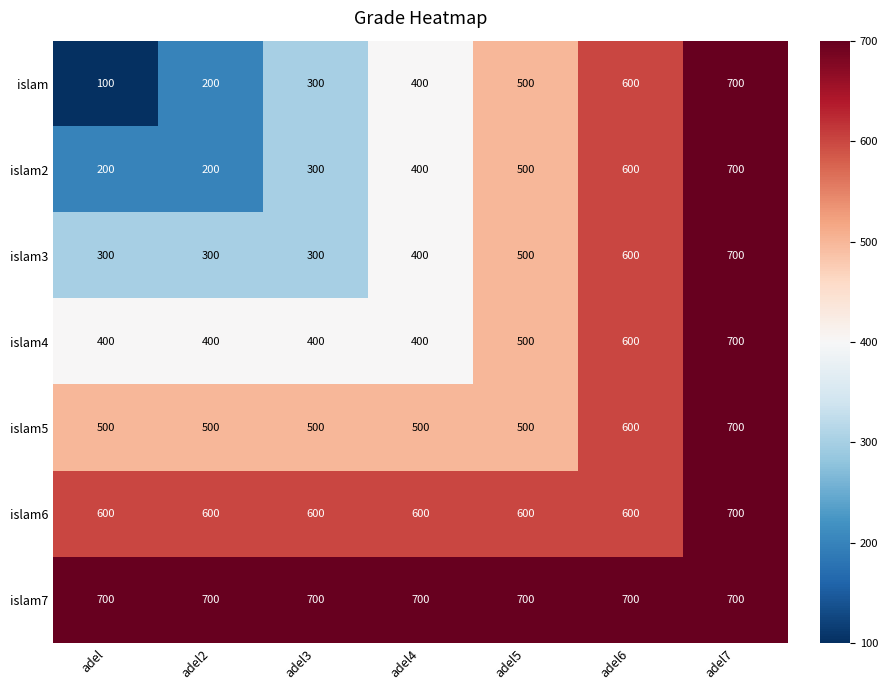

What is the approximate value of islam7 at adel5?

700